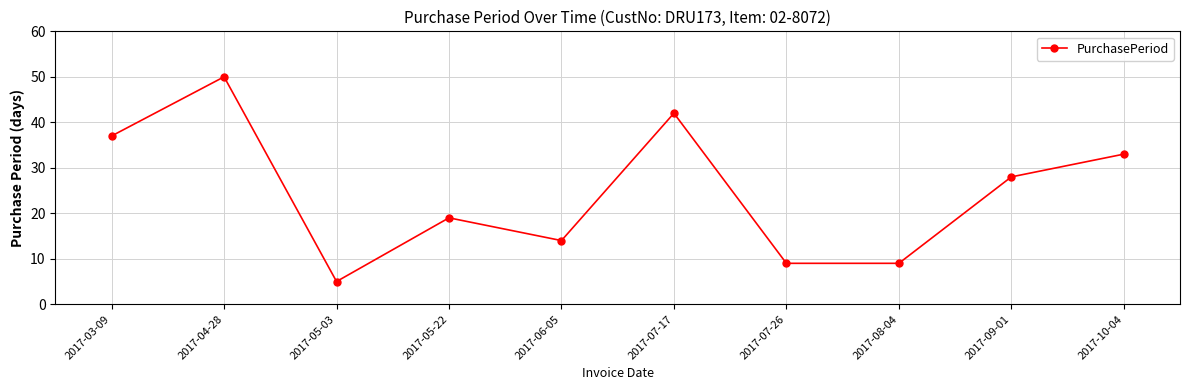

The chart shows a value of 23 at 2017-07-17. True or false?

False